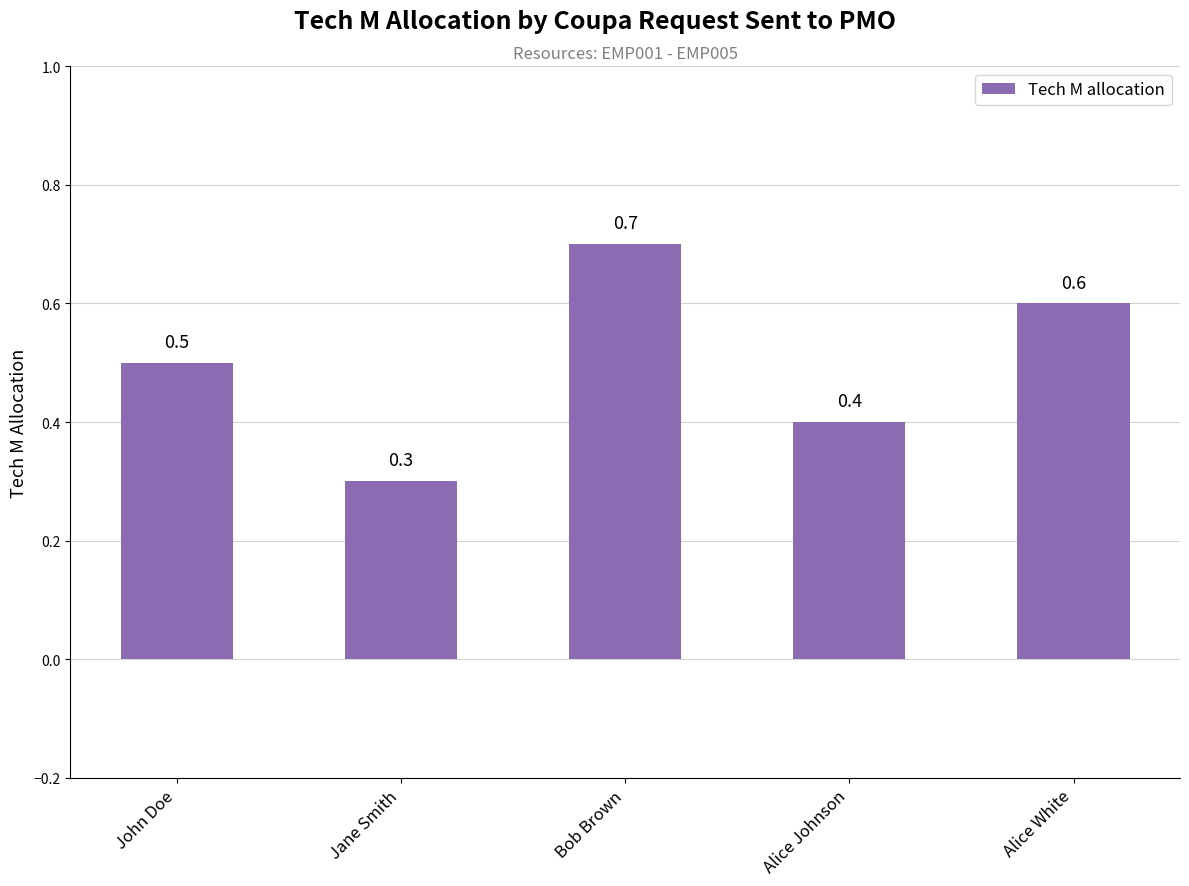

List the labels in order of value, largest first.

Bob Brown, Alice White, John Doe, Alice Johnson, Jane Smith